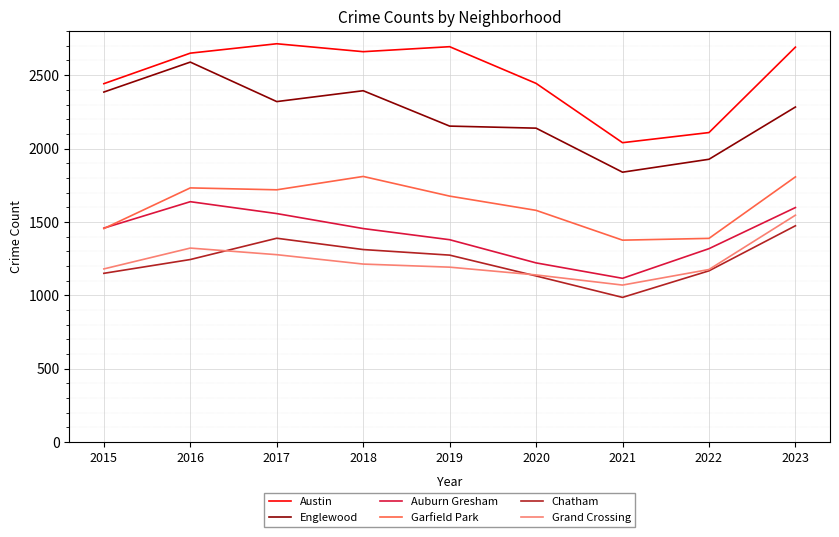

What is the difference between the Auburn Gresham values at 2022 and 2020?

97